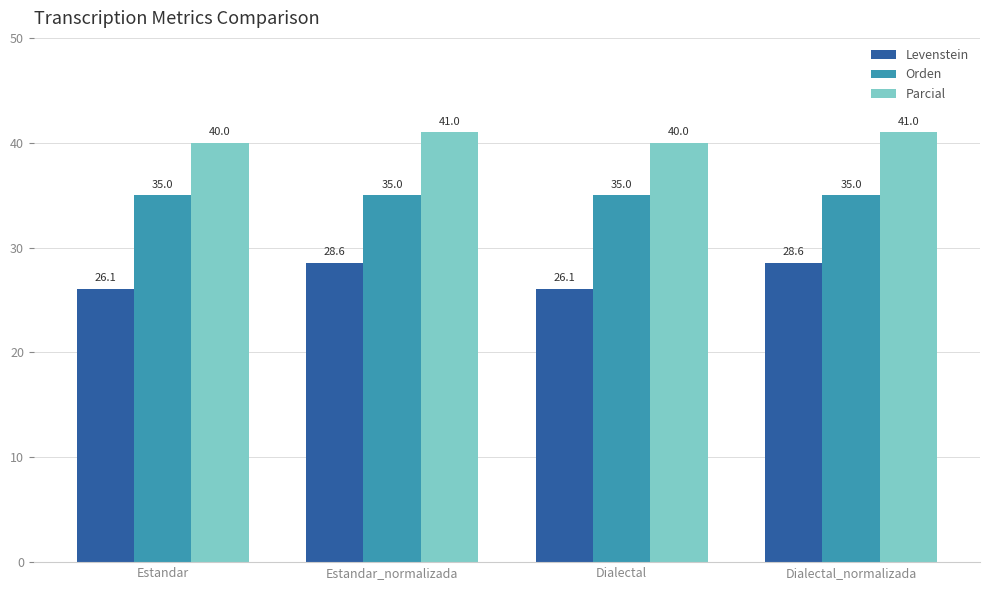

Is it true that Orden equals 35.0 at Estandar_normalizada?

True